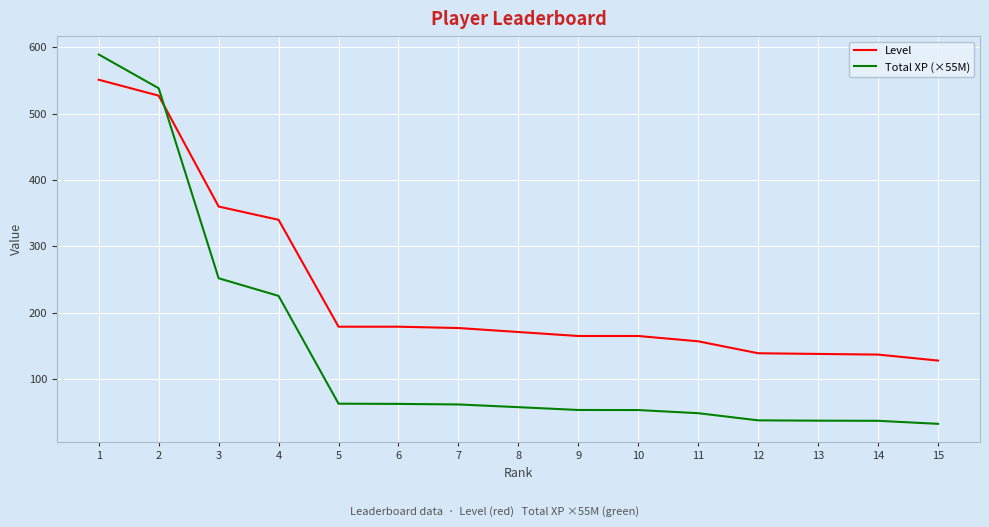

What is the maximum value shown in the chart?

589.1